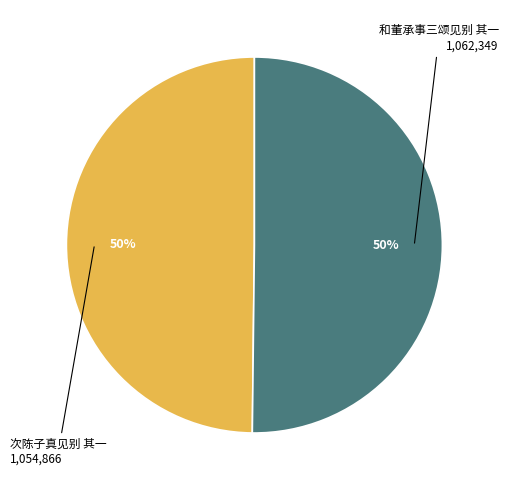

To the nearest percent, what is the combined percentage of 和董承事三颂见别 其一 and 次陈子真见别 其一?

100%